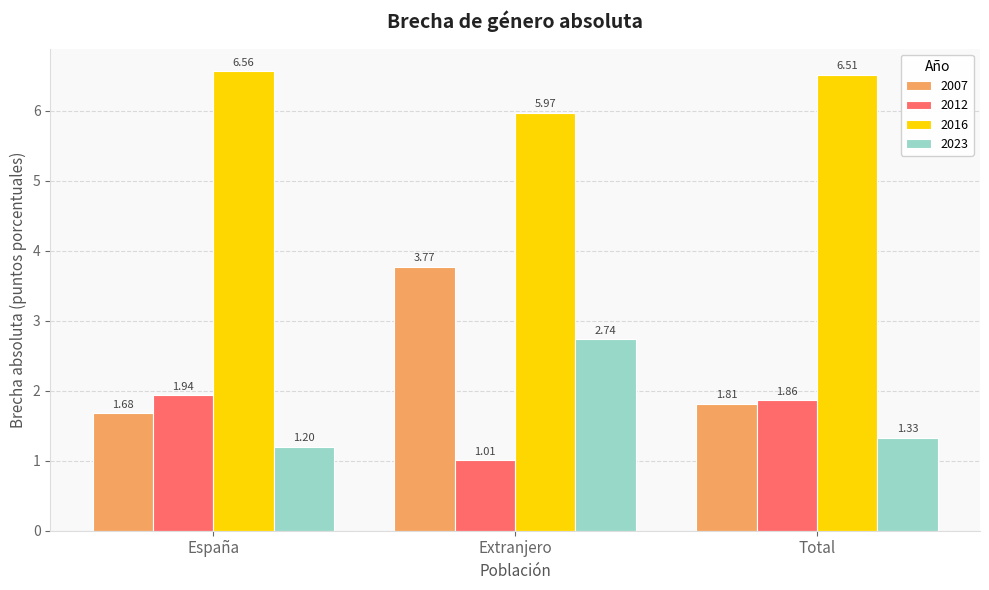

Are the bars grouped side by side (vs. stacked)?

Yes